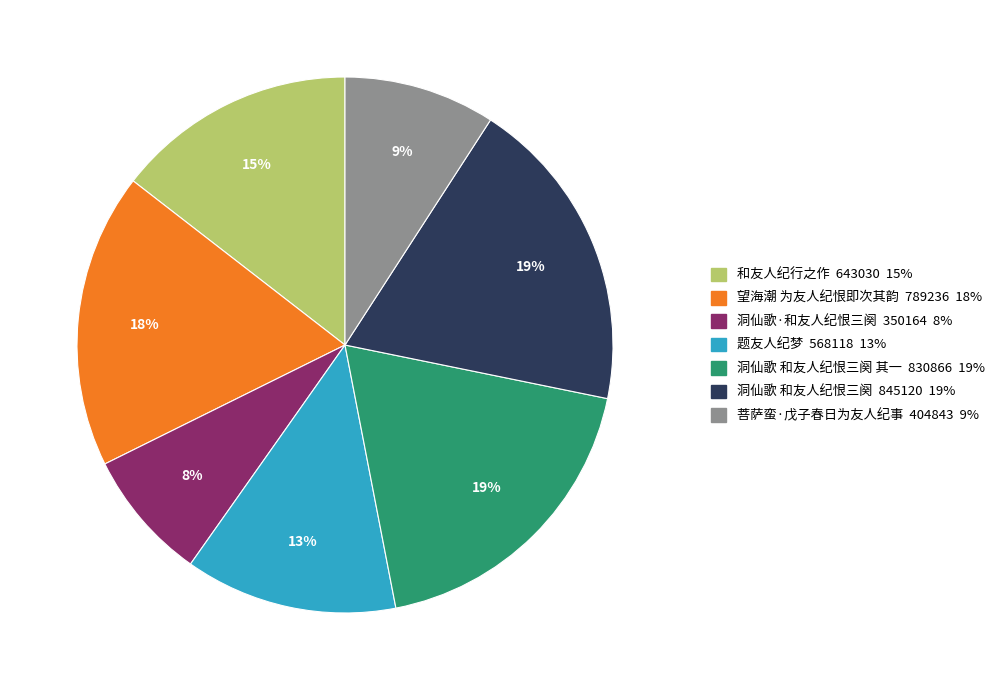

To the nearest percent, what is the difference between the largest and smallest slice percentages?

11%